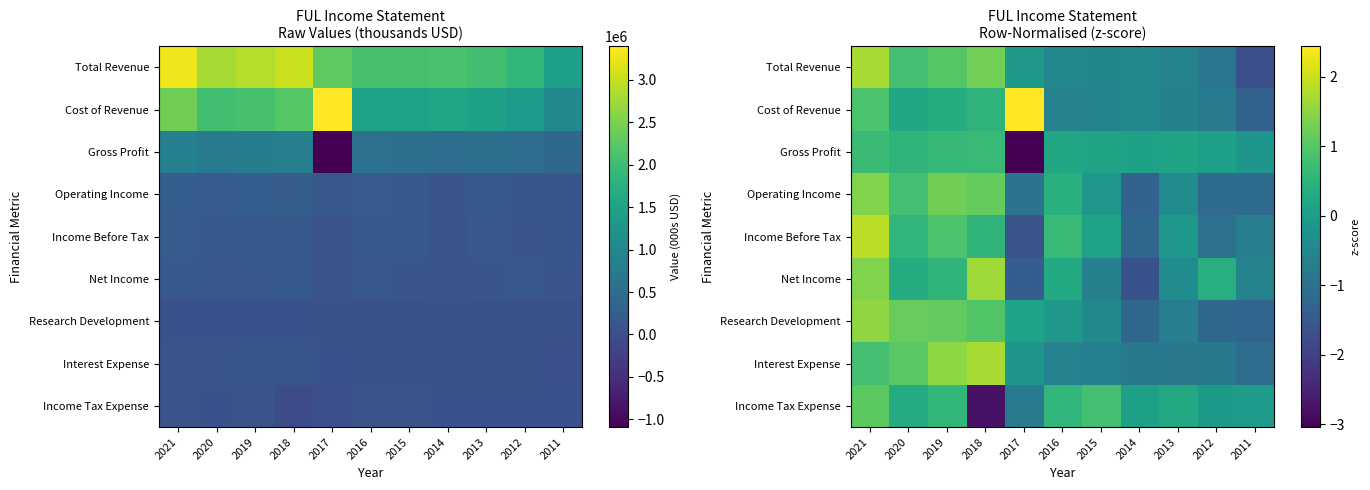

At which category is the sum across all series the highest?

2021